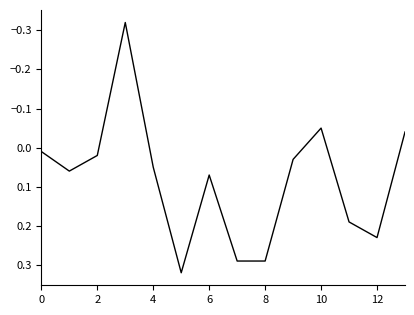

What is the difference between the maximum and minimum values?

0.6